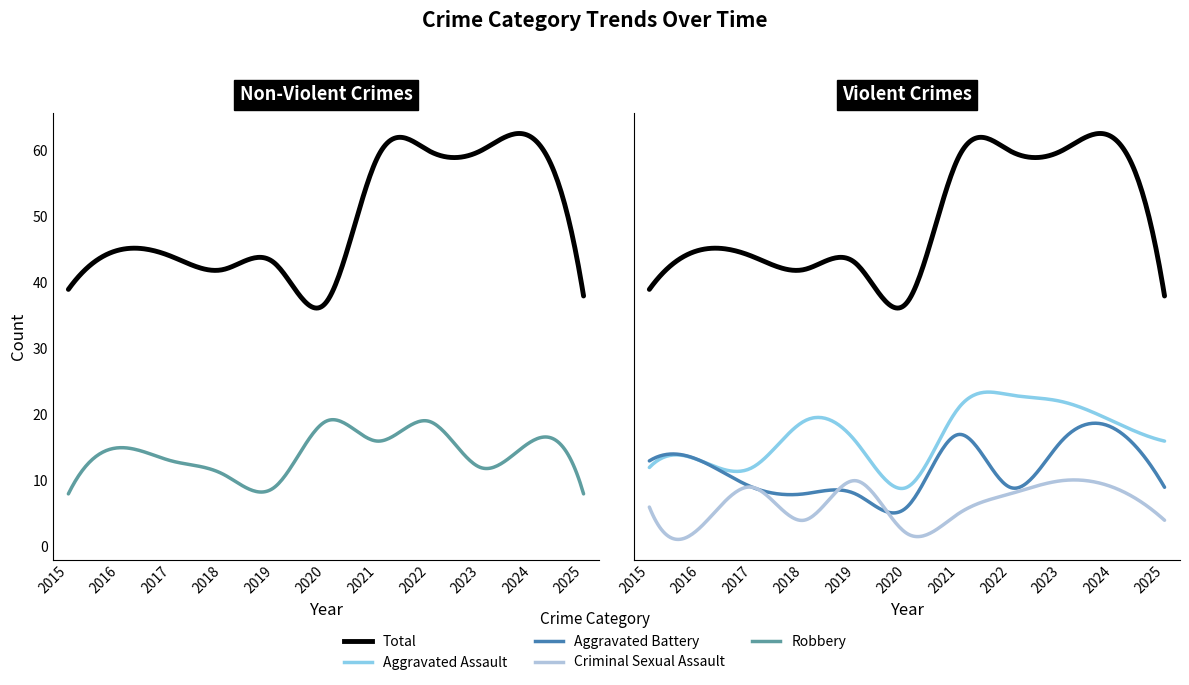

How many lines are shown in the chart?

5